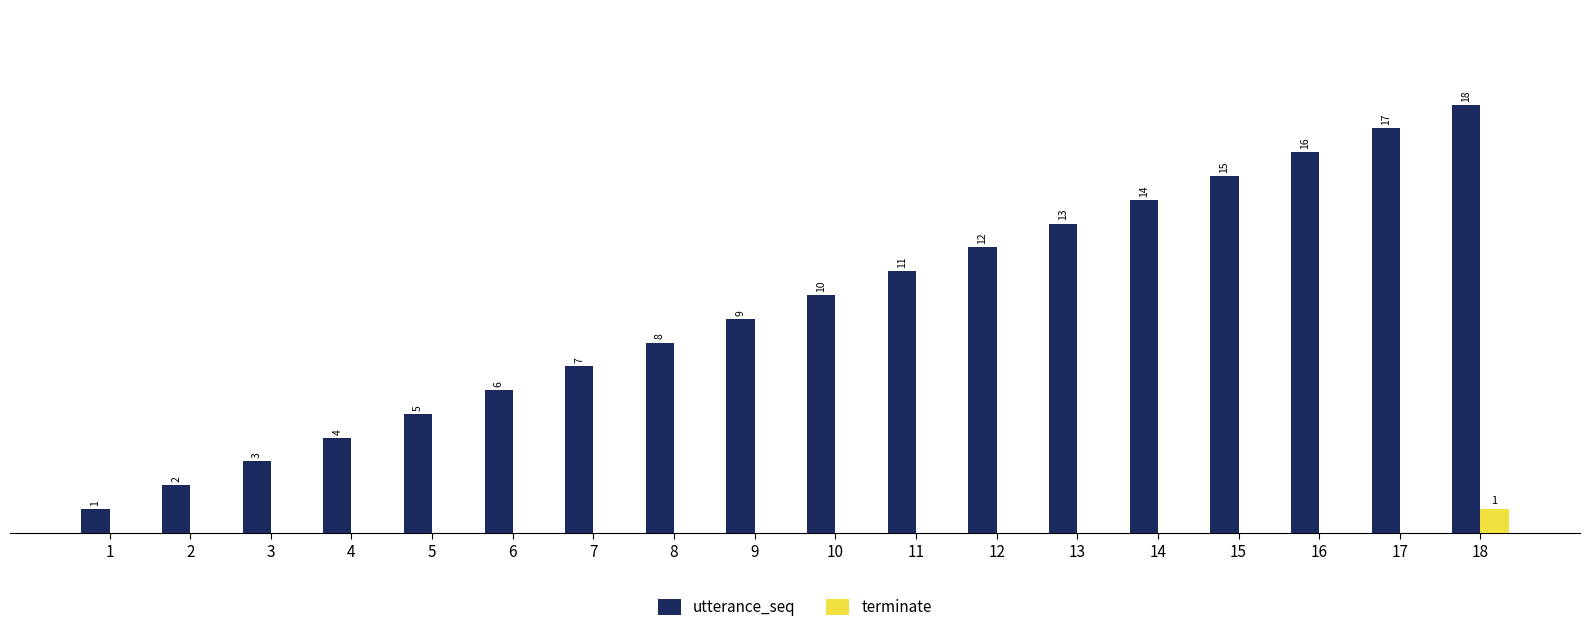

Which series has the largest total across all categories?

utterance_seq